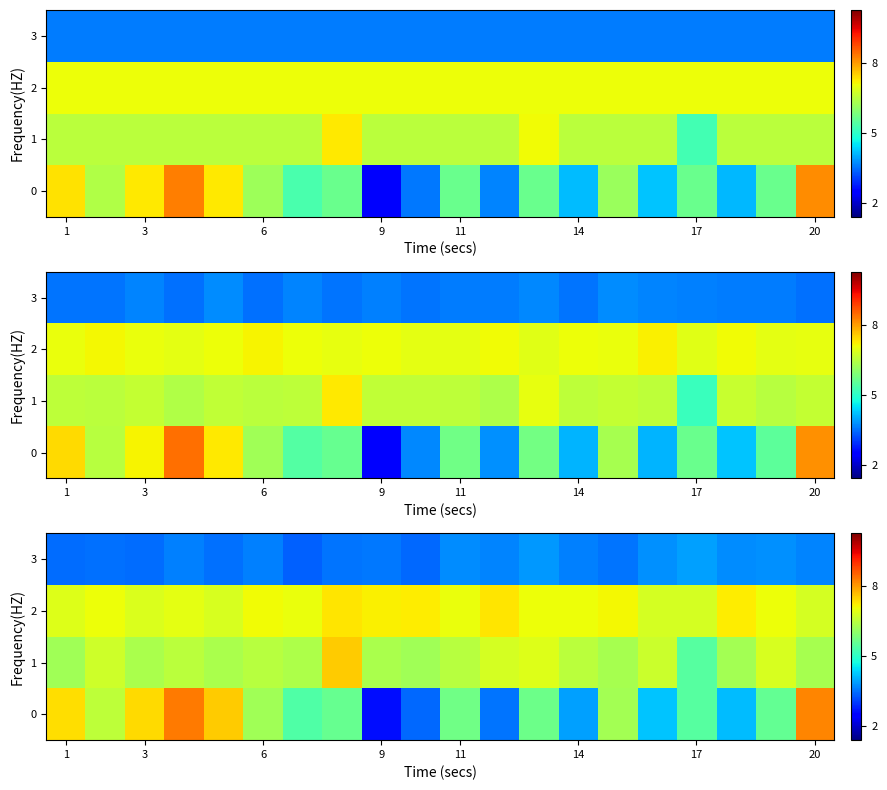

Where does the row_0 series first go above 5?

1